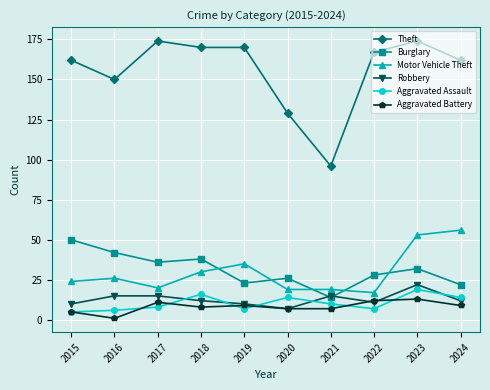

At which category does Motor Vehicle Theft reach its first local valley?

2017